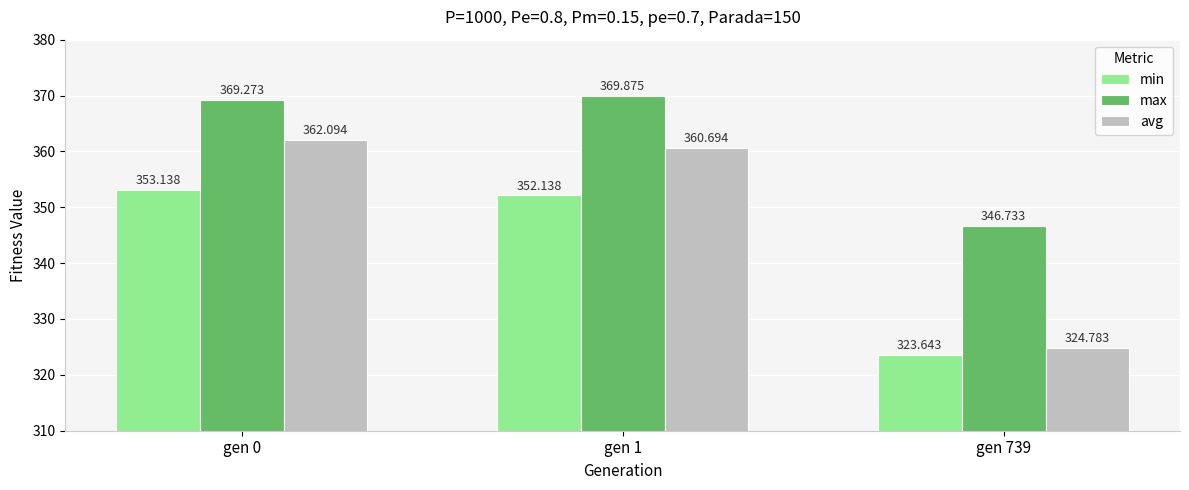

Rank the series by their maximum value, from lowest to highest.

min, avg, max